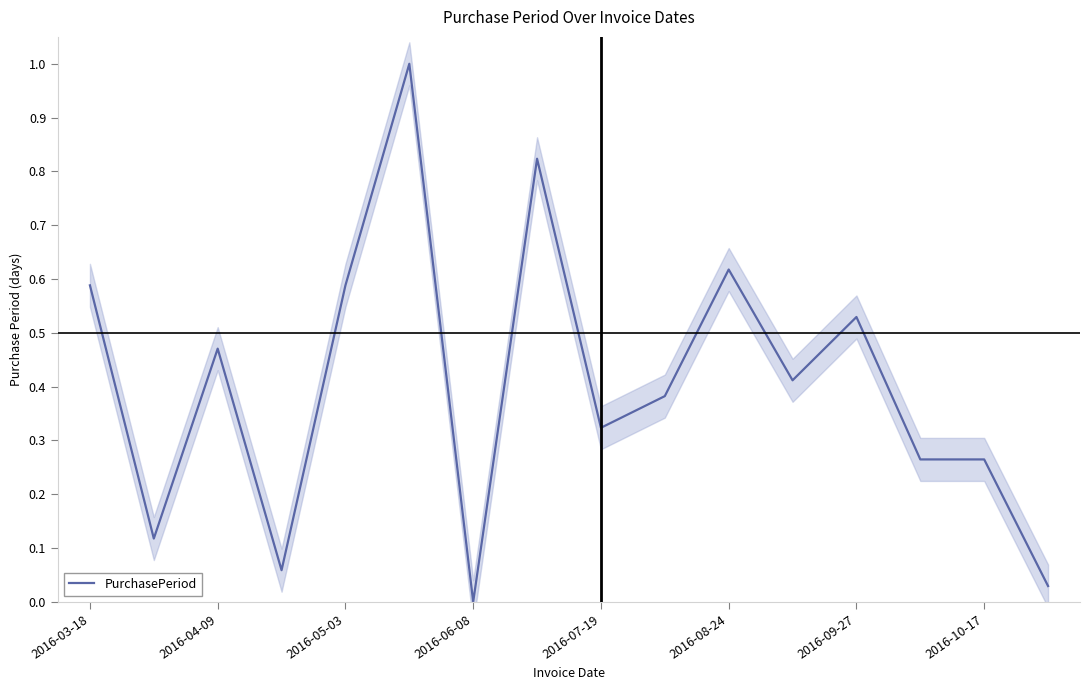

The chart shows a value of 0.4 at 9. True or false?

True